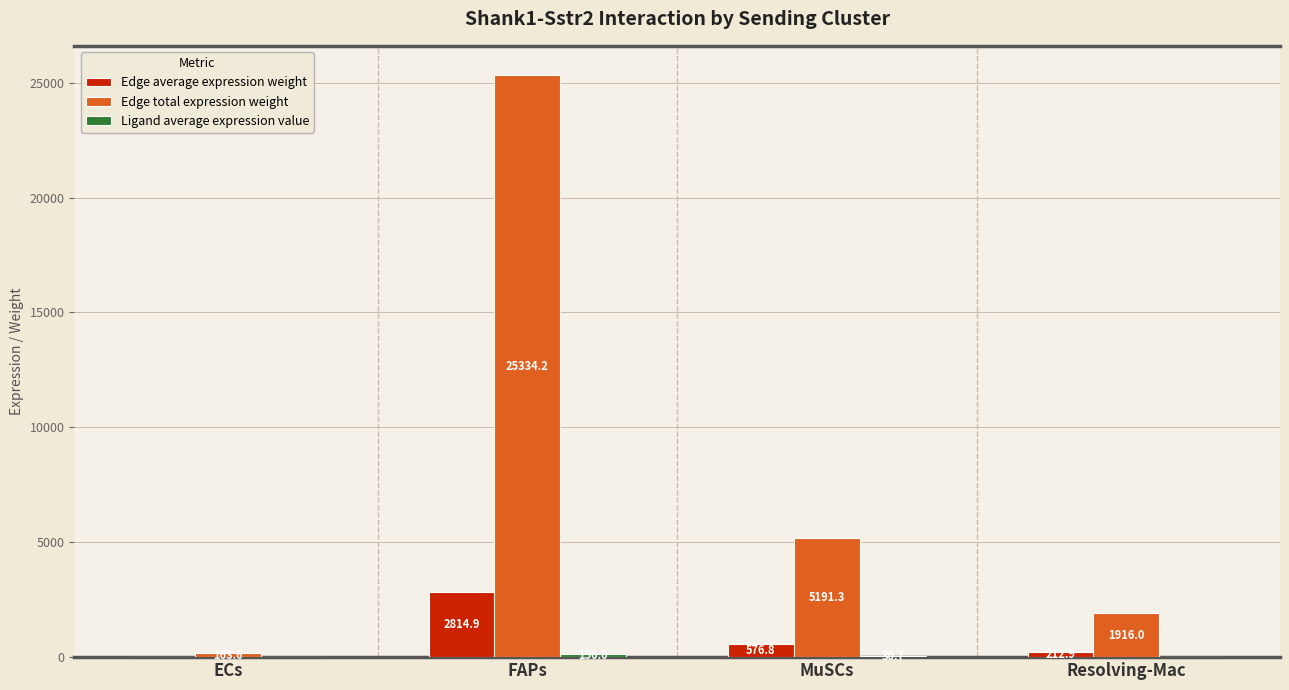

Count the number of data series in this chart.

3